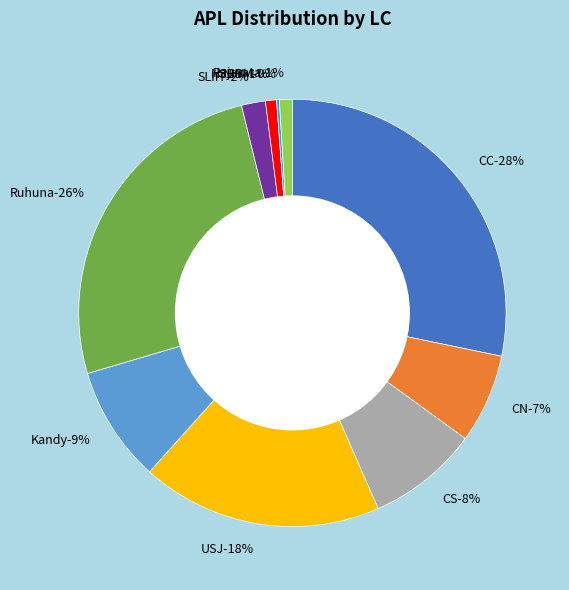

What is the largest slice in the pie chart?

CC